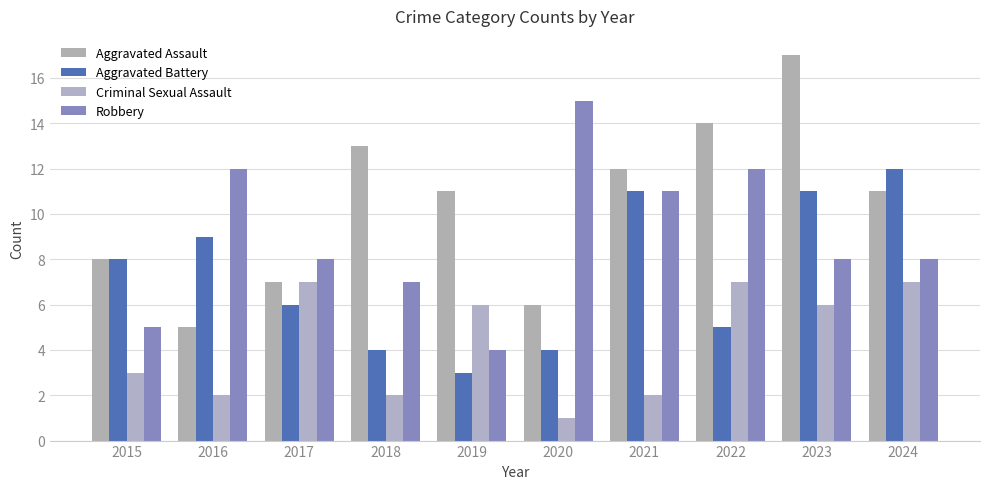

How many data points in Aggravated Battery are less than 8?

5